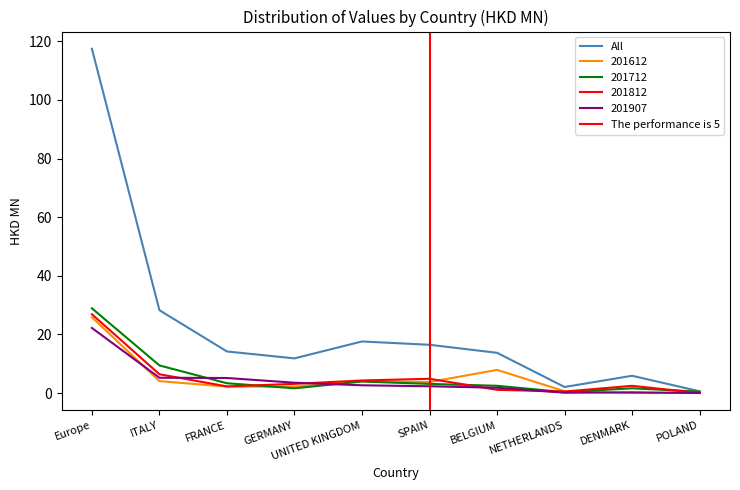

Is it true that 201812 equals 4.9 at SPAIN?

True